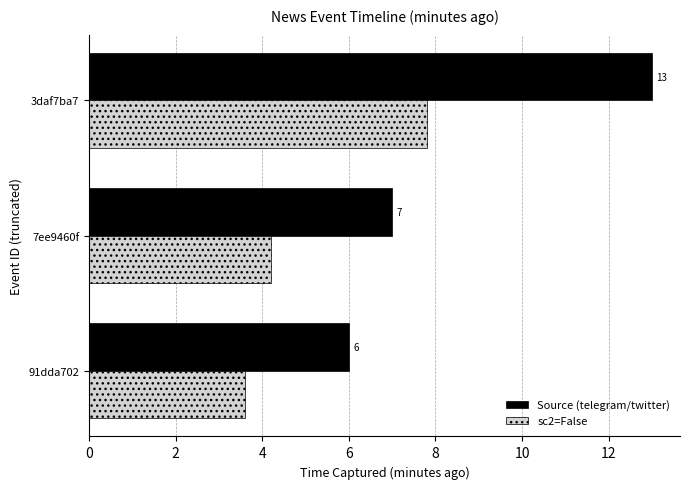

At which category does the chart reach its peak across all series?

3daf7ba7